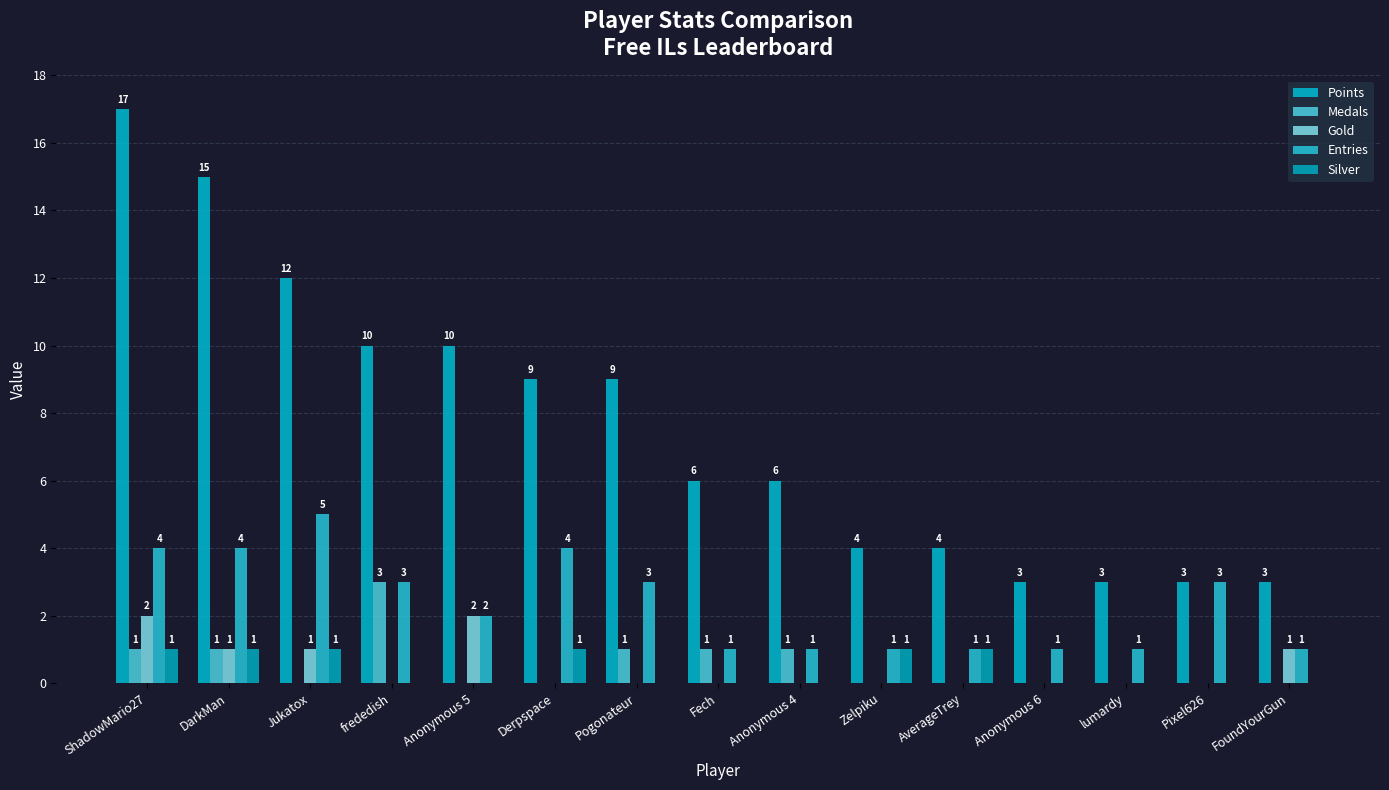

How many groups of bars are there?

15